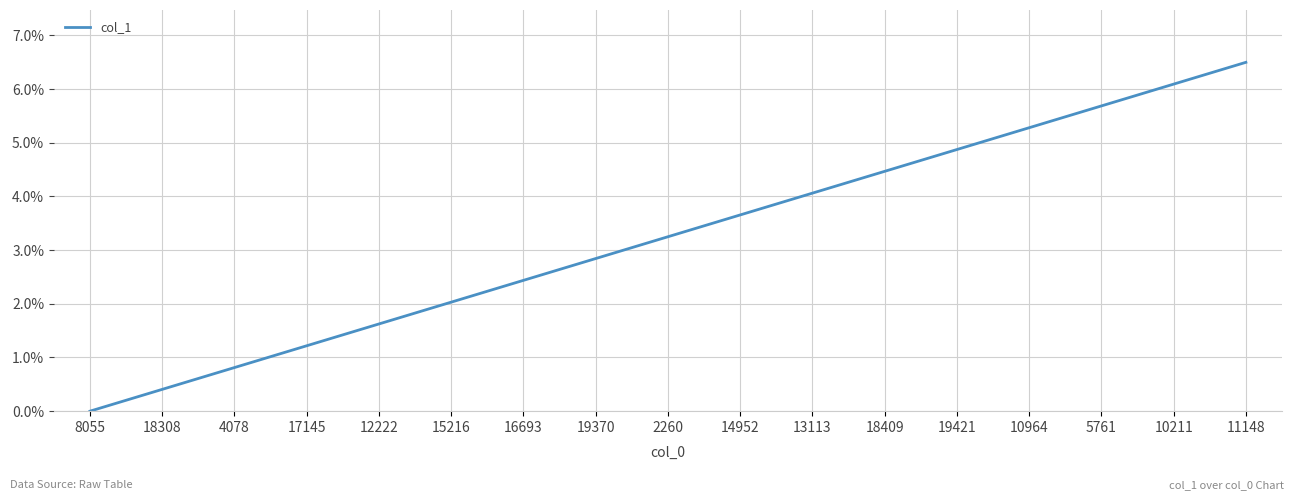

How many values exceed 3?

9